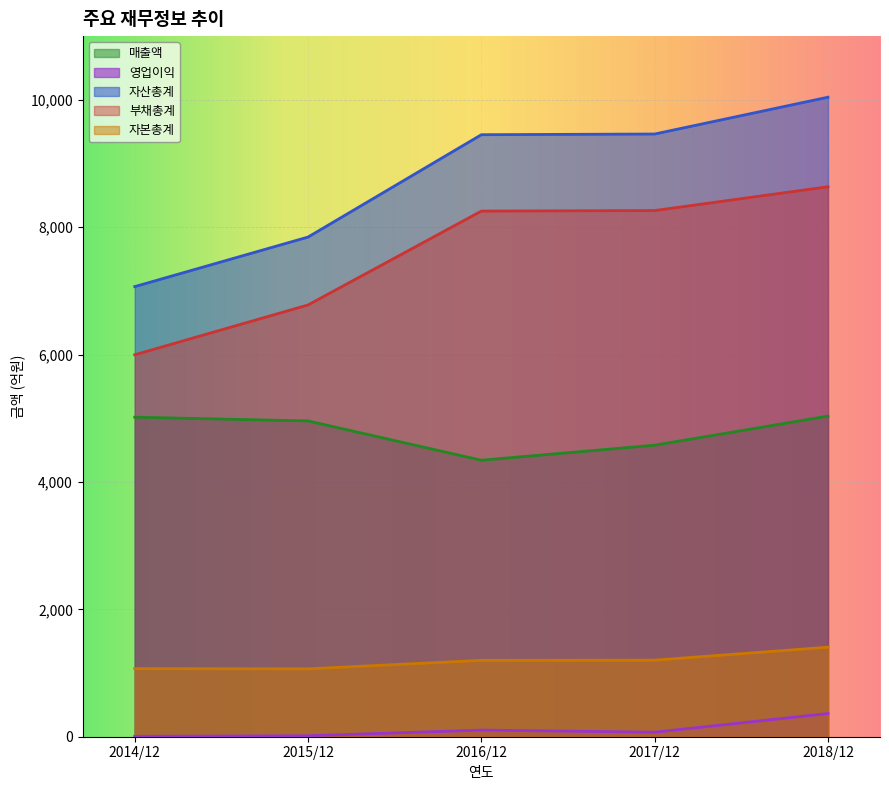

At which category does the chart reach its minimum across all series?

2014/12